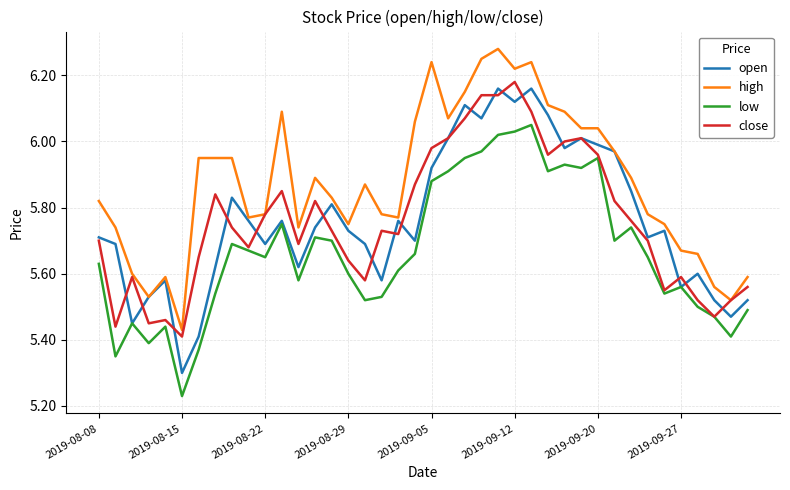

At how many categories does at least one series exceed 5?

40